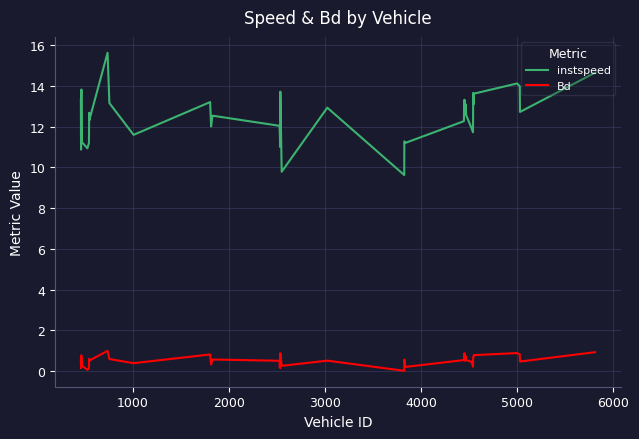

List the series in order of their overall mean, lowest first.

Bd, instspeed